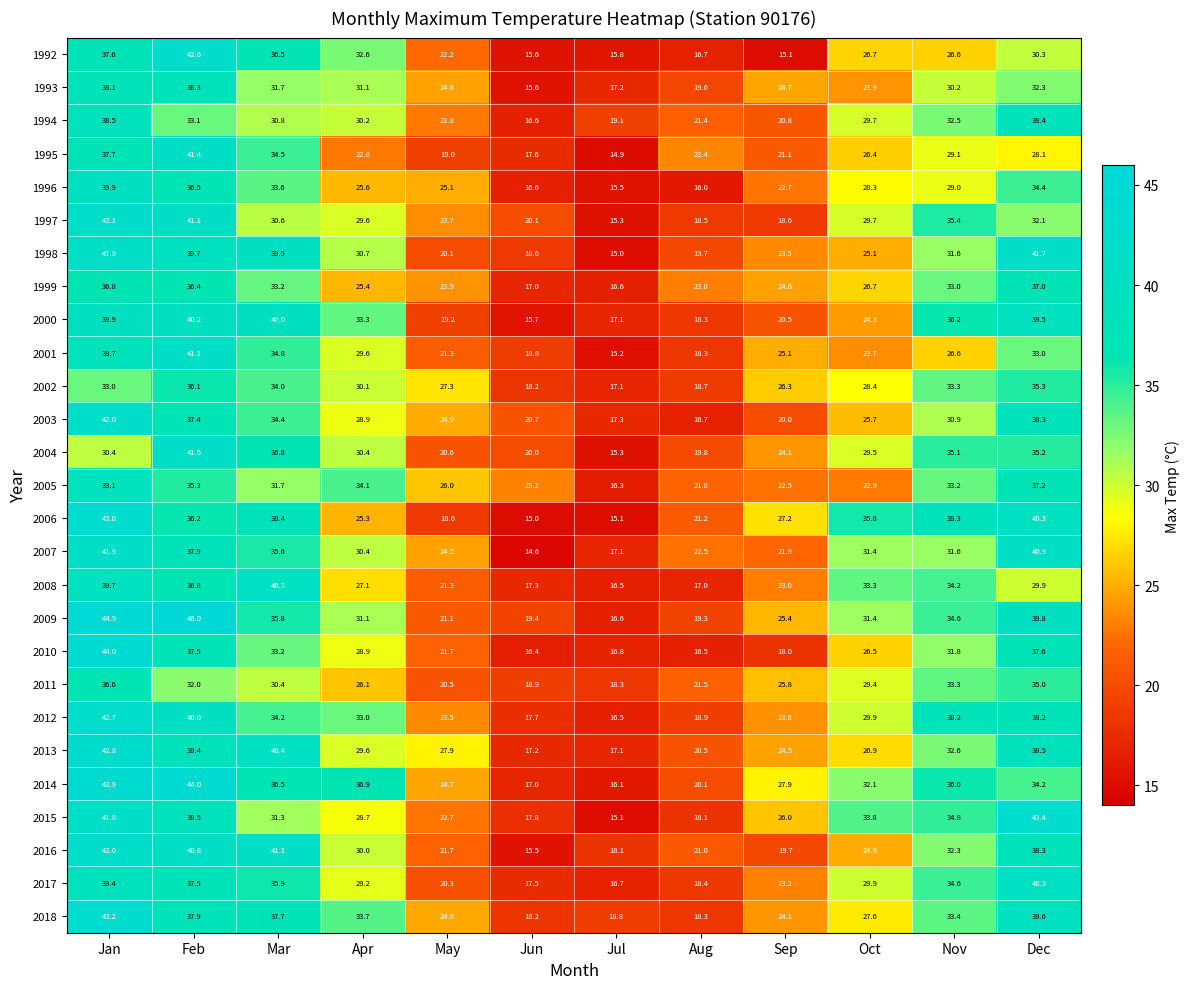

Which category has the lowest value across all series?

Jun